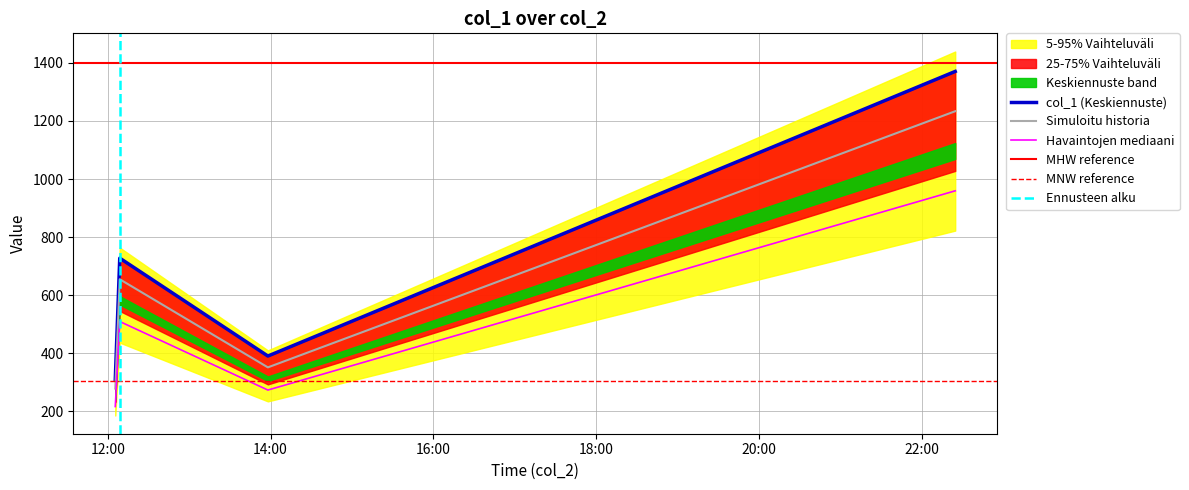

How many categories are shown in the chart?

4